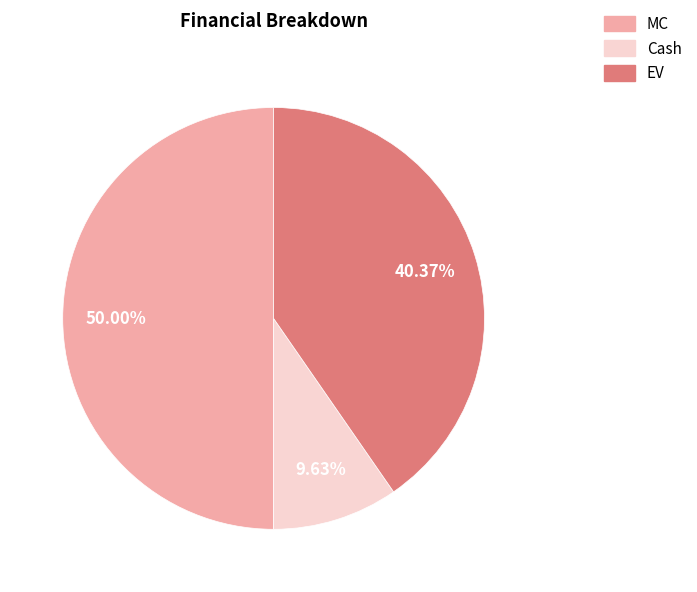

Do MC and EV together represent more than half of the pie?

Yes